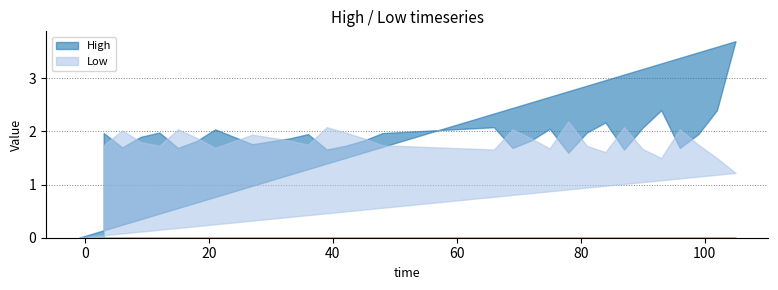

Is the value of High at 69 greater than the value of Low at 18?

No